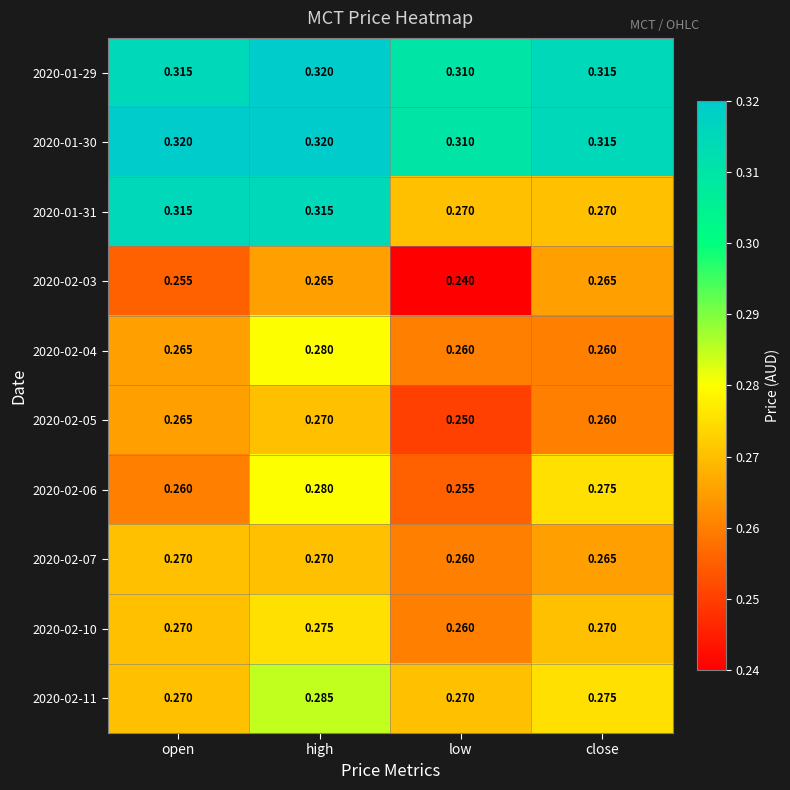

Is the value of 2020-02-10 at open greater than the value of 2020-01-30 at close?

No